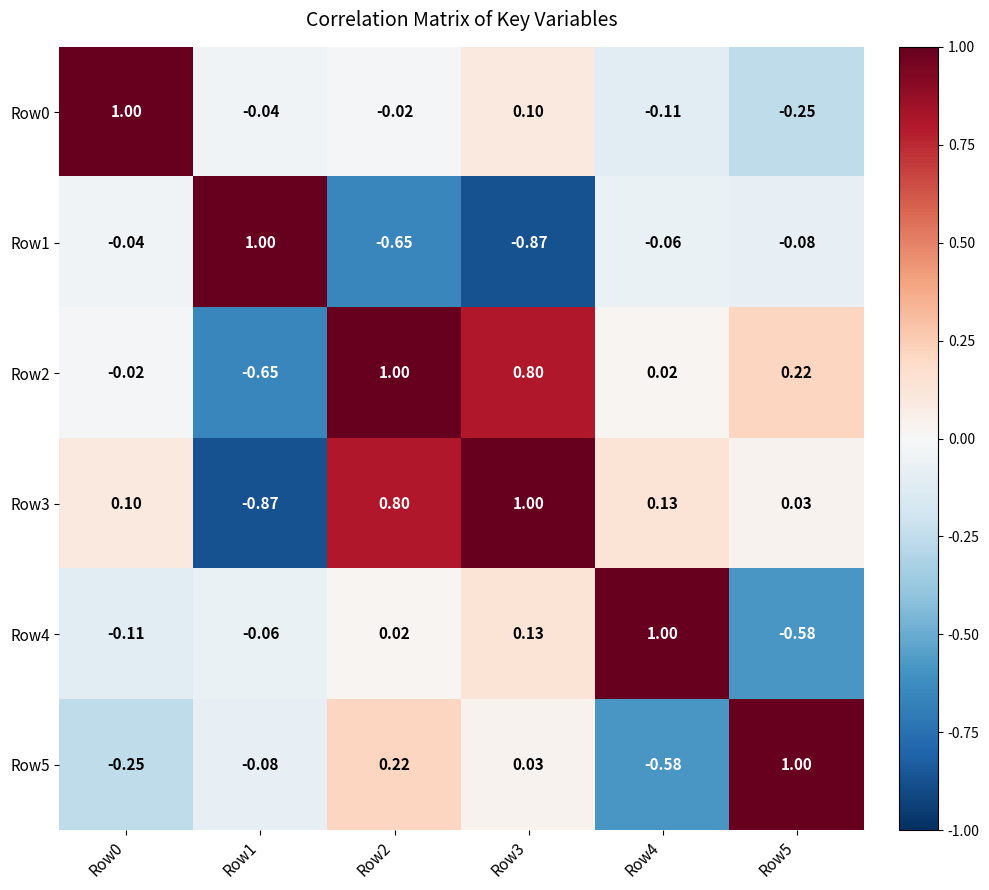

Is the value of Row5 at Row5 greater than the value of Row0 at Row2?

Yes